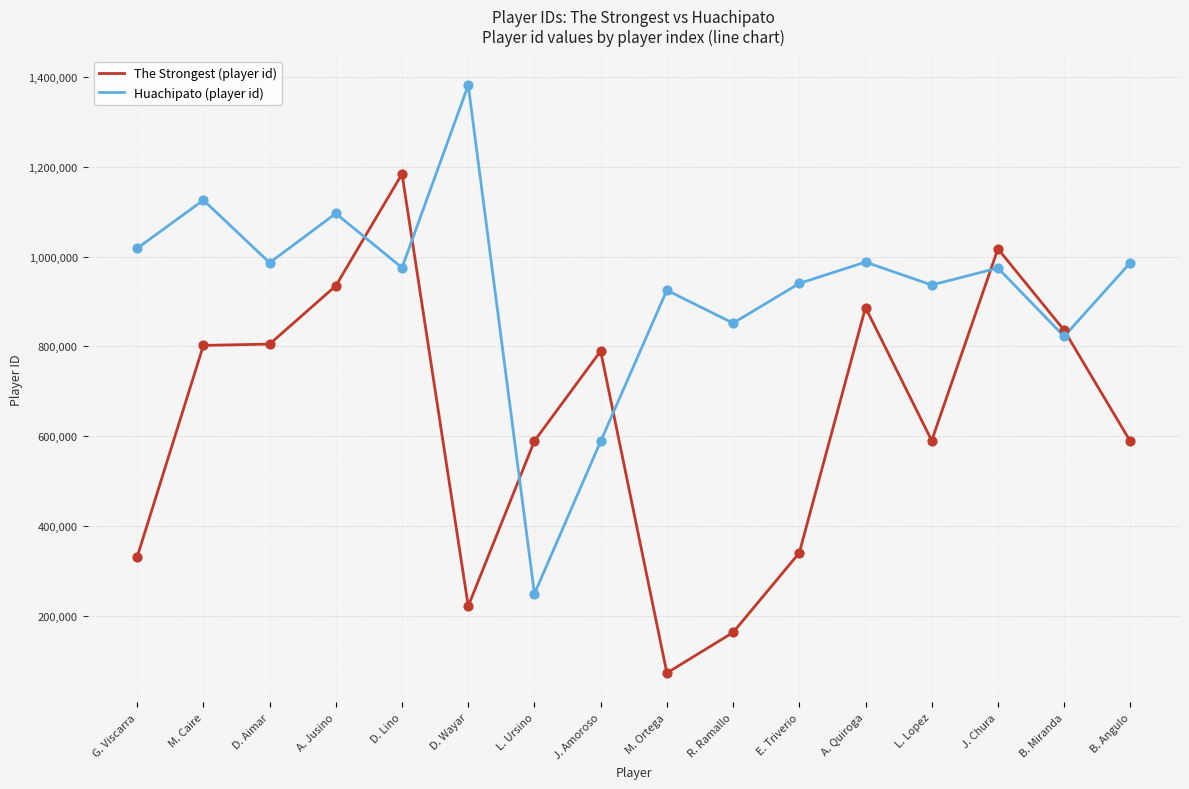

At how many categories does at least one series exceed 260388?

16